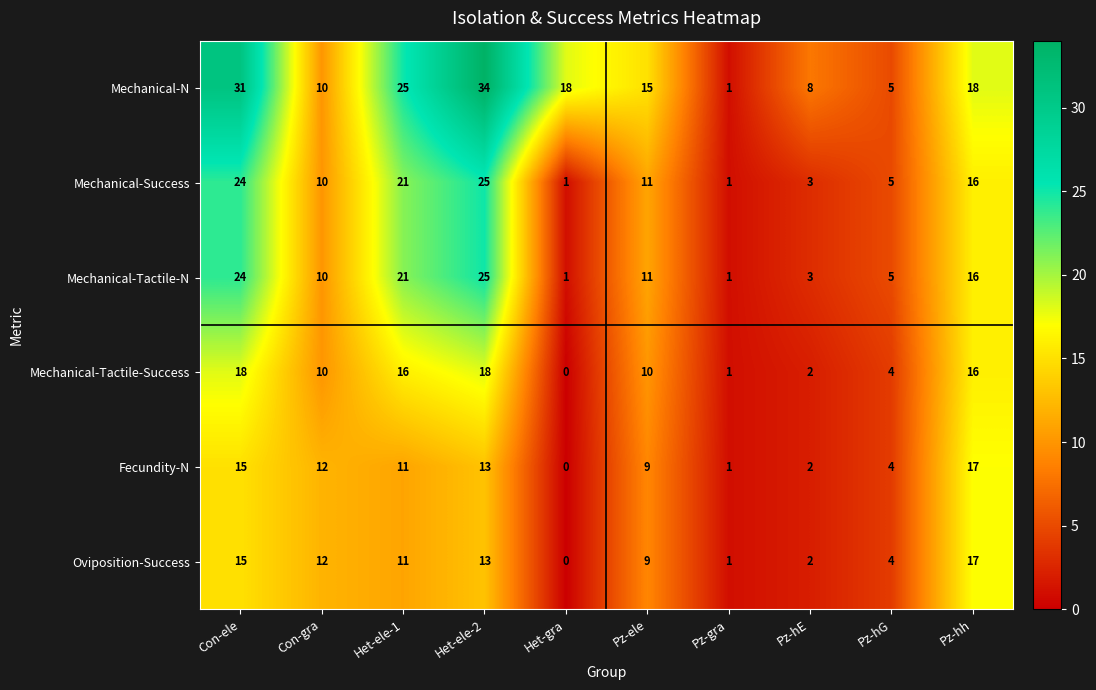

Which series has the widest spread of values?

Mechanical-N